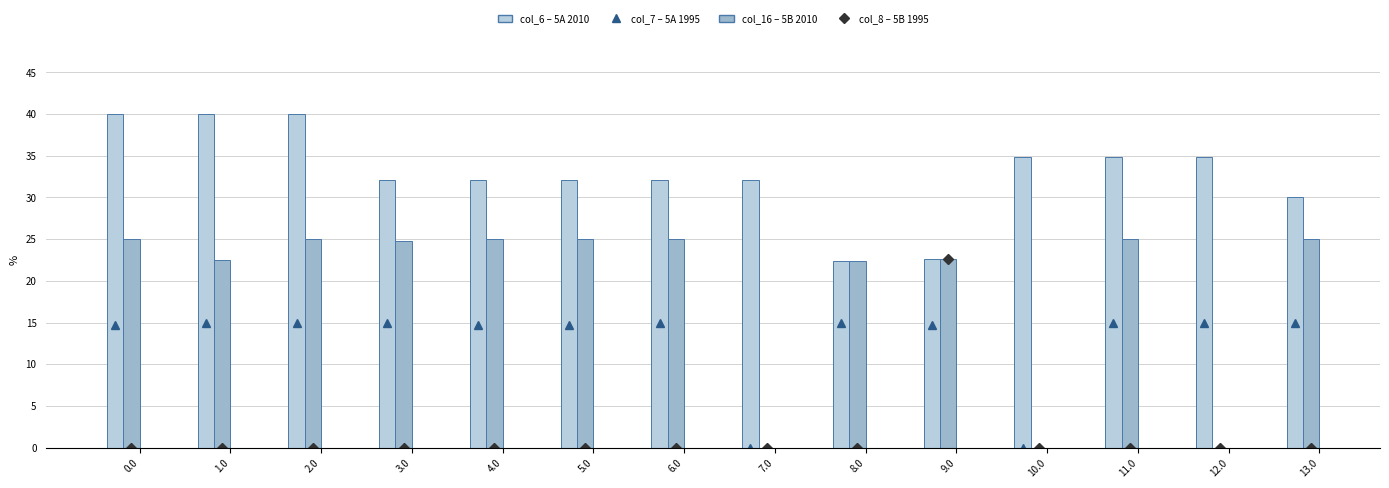

How many data points does each series have?

14